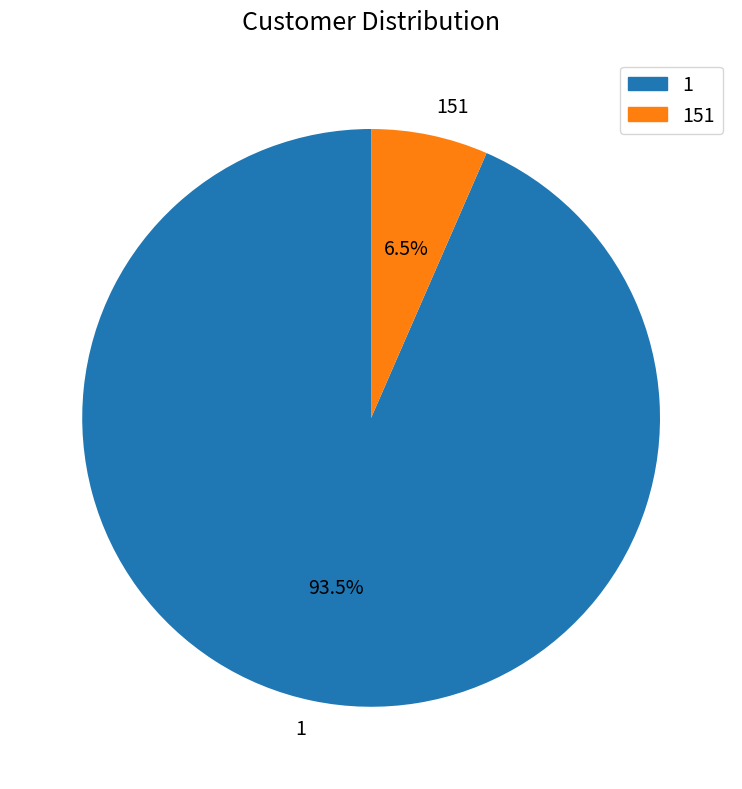

How many segments does this pie chart have?

2